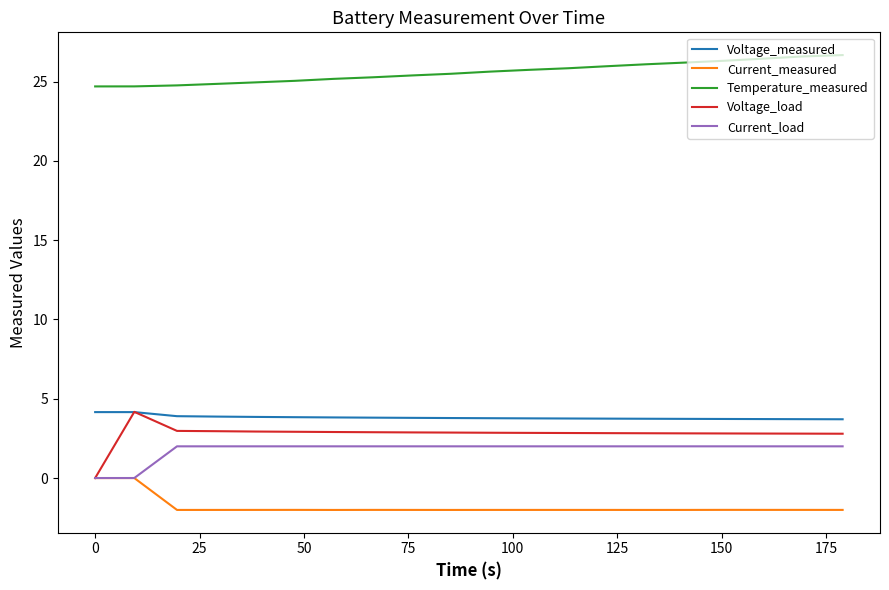

True or false: Temperature_measured and Voltage_measured intersect in this chart.

False